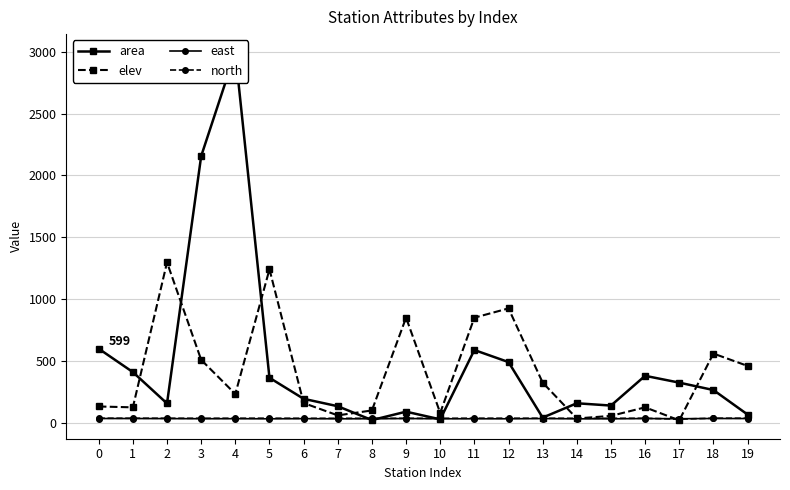

Which series changed the most between 2 and 12?

elev